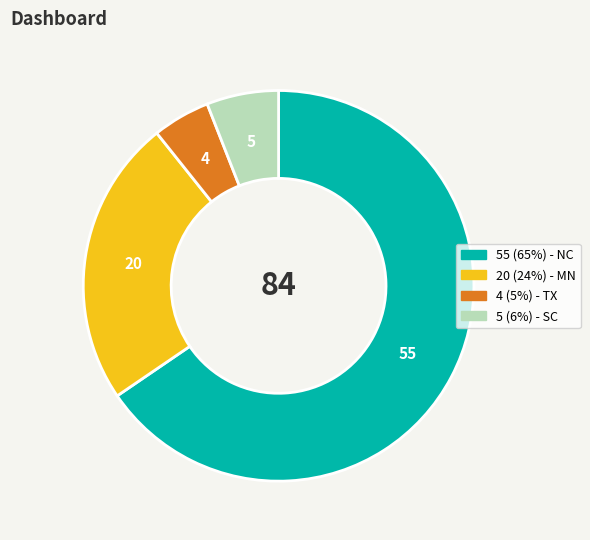

Is there a majority slice in this chart?

Yes